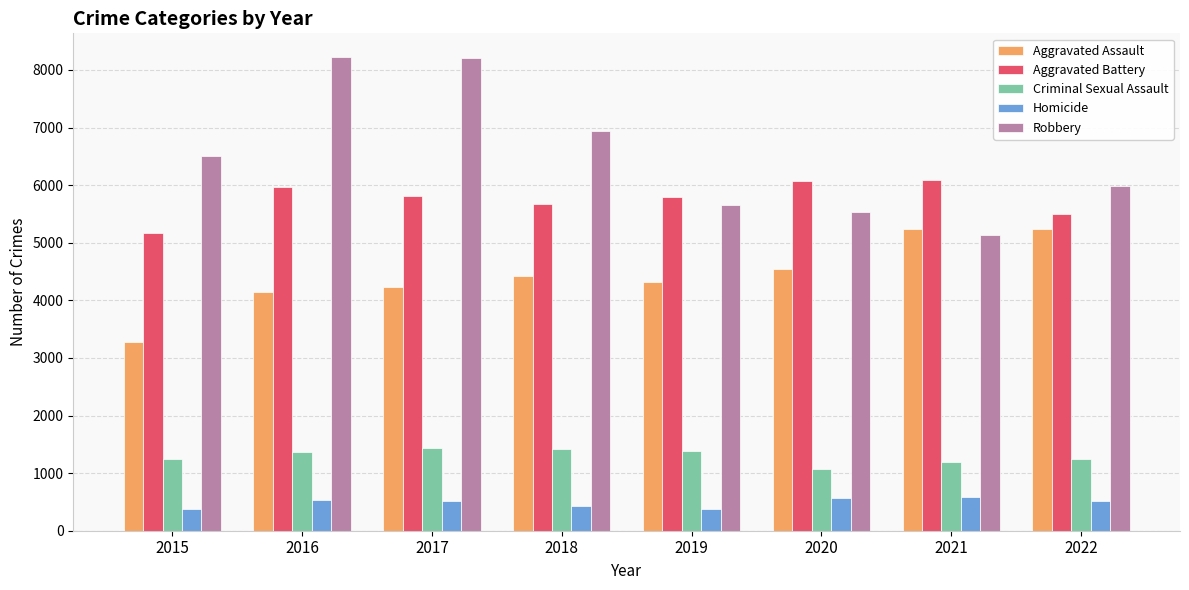

True or false: Homicide has a value of 371 at 2015.

True